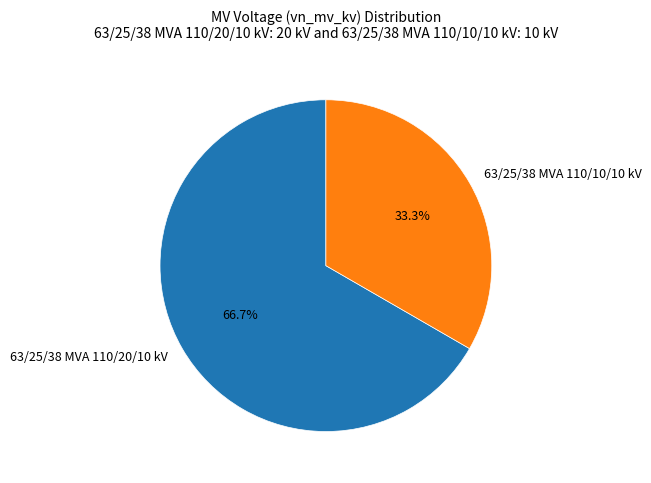

Rank the categories by value from lowest to highest.

63/25/38 MVA 110/10/10 kV, 63/25/38 MVA 110/20/10 kV